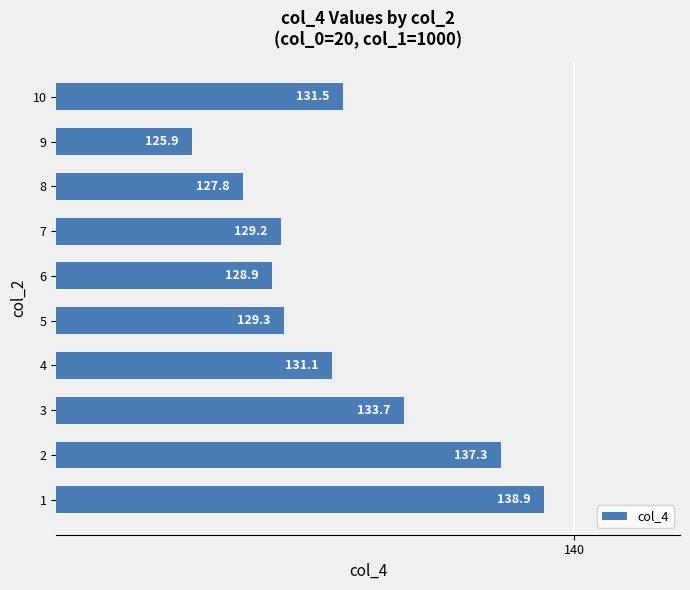

Is it true that the value at 2 is 214.6?

False